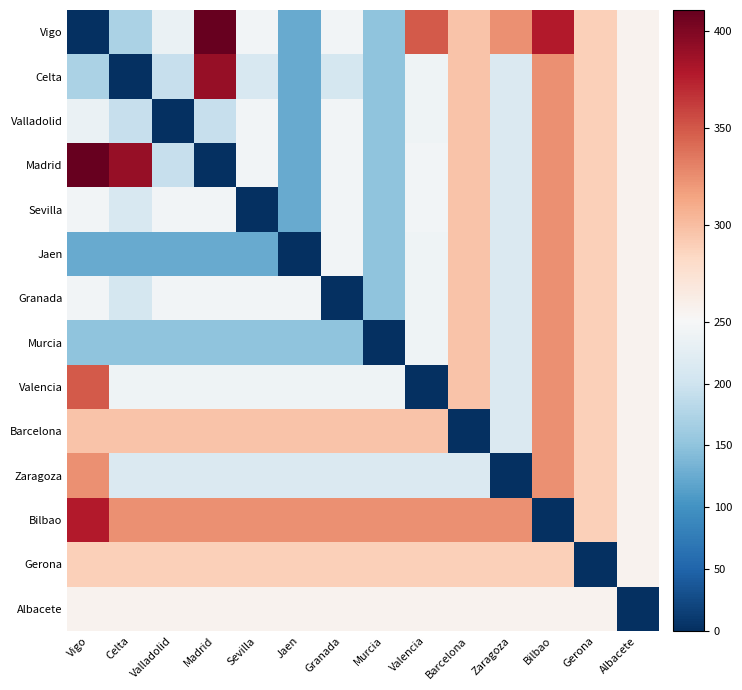

Which series changed the most between Murcia and Gerona?

Murcia